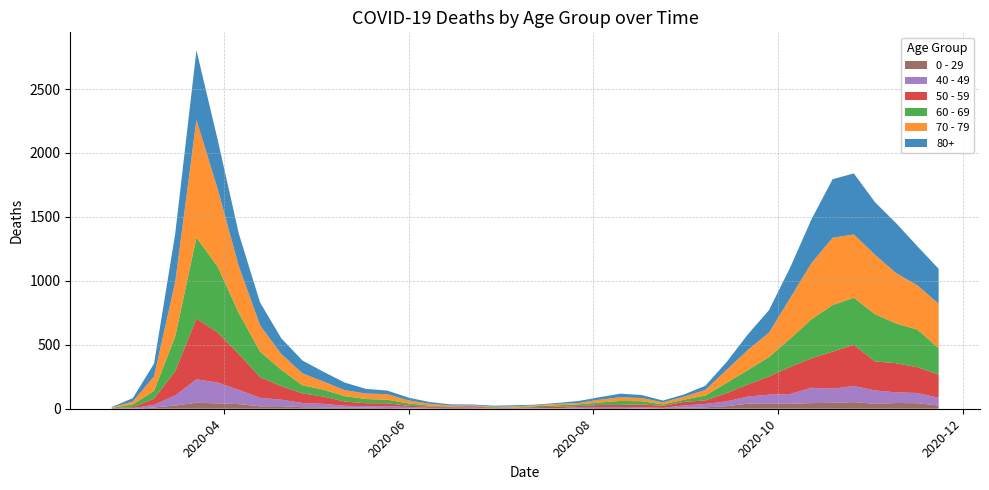

Reading right to left, what are all the values shown in this chart?

80+: 2020-11-23=273	2020-11-16=305	2020-11-09=390	2020-11-02=411	2020-10-26=477	2020-10-19=458	2020-10-12=342	2020-10-05=239	2020-09-28=176	2020-09-21=122	2020-09-14=61	2020-09-07=33	2020-08-31=17	2020-08-24=14	2020-08-17=23	2020-08-10=28	2020-08-03=20	2020-07-27=15	2020-07-20=7	2020-07-13=5	2020-07-06=9	2020-06-29=7	2020-06-22=6	2020-06-15=9	2020-06-08=13	2020-06-01=22	2020-05-25=28	2020-05-18=36	2020-05-11=59	2020-05-04=76	2020-04-27=100	2020-04-20=123	2020-04-13=178	2020-04-06=255	2020-03-30=385	2020-03-23=544	2020-03-16=377	2020-03-09=100	2020-03-02=27	2020-02-24=3
70 - 79: 2020-11-23=348	2020-11-16=346	2020-11-09=394	2020-11-02=464	2020-10-26=495	2020-10-19=526	2020-10-12=439	2020-10-05=318	2020-09-28=191	2020-09-21=157	2020-09-14=102	2020-09-07=43	2020-08-31=24	2020-08-24=16	2020-08-17=25	2020-08-10=29	2020-08-03=21	2020-07-27=11	2020-07-20=11	2020-07-13=7	2020-07-06=8	2020-06-29=5	2020-06-22=5	2020-06-15=6	2020-06-08=14	2020-06-01=24	2020-05-25=43	2020-05-18=43	2020-05-11=47	2020-05-04=63	2020-04-27=94	2020-04-20=123	2020-04-13=206	2020-04-06=365	2020-03-30=608	2020-03-23=920	2020-03-16=427	2020-03-09=113	2020-03-02=22	2020-02-24=4
60 - 69: 2020-11-23=206	2020-11-16=294	2020-11-09=310	2020-11-02=370	2020-10-26=368	2020-10-19=364	2020-10-12=305	2020-10-05=221	2020-09-28=152	2020-09-21=112	2020-09-14=80	2020-09-07=39	2020-08-31=17	2020-08-24=12	2020-08-17=25	2020-08-10=31	2020-08-03=19	2020-07-27=13	2020-07-20=12	2020-07-13=8	2020-07-06=3	2020-06-29=6	2020-06-22=3	2020-06-15=3	2020-06-08=8	2020-06-01=18	2020-05-25=28	2020-05-18=33	2020-05-11=42	2020-05-04=54	2020-04-27=63	2020-04-20=128	2020-04-13=199	2020-04-06=320	2020-03-30=514	2020-03-23=634	2020-03-16=272	2020-03-09=61	2020-03-02=22	2020-02-24=2
50 - 59: 2020-11-23=182	2020-11-16=202	2020-11-09=228	2020-11-02=227	2020-10-26=322	2020-10-19=290	2020-10-12=230	2020-10-05=212	2020-09-28=142	2020-09-21=95	2020-09-14=64	2020-09-07=28	2020-08-31=28	2020-08-24=15	2020-08-17=22	2020-08-10=16	2020-08-03=16	2020-07-27=8	2020-07-20=12	2020-07-13=6	2020-07-06=5	2020-06-29=3	2020-06-22=9	2020-06-15=8	2020-06-08=10	2020-06-01=9	2020-05-25=23	2020-05-18=23	2020-05-11=33	2020-05-04=57	2020-04-27=75	2020-04-20=106	2020-04-13=163	2020-04-06=281	2020-03-30=392	2020-03-23=475	2020-03-16=190	2020-03-09=48	2020-03-02=7	2020-02-24=3
40 - 49: 2020-11-23=60	2020-11-16=80	2020-11-09=83	2020-11-02=105	2020-10-26=126	2020-10-19=111	2020-10-12=120	2020-10-05=76	2020-09-28=72	2020-09-21=55	2020-09-14=38	2020-09-07=26	2020-08-31=17	2020-08-24=2	2020-08-17=10	2020-08-10=8	2020-08-03=8	2020-07-27=10	2020-07-20=2	2020-07-13=4	2020-07-06=1	2020-06-29=1	2020-06-22=5	2020-06-15=2	2020-06-08=3	2020-06-01=12	2020-05-25=14	2020-05-18=12	2020-05-11=13	2020-05-04=27	2020-04-27=33	2020-04-20=51	2020-04-13=66	2020-04-06=111	2020-03-30=163	2020-03-23=183	2020-03-16=79	2020-03-09=21	2020-03-02=5	2020-02-24=0
0 - 29: 2020-11-23=25	2020-11-16=43	2020-11-09=45	2020-11-02=38	2020-10-26=52	2020-10-19=46	2020-10-12=44	2020-10-05=39	2020-09-28=38	2020-09-21=40	2020-09-14=20	2020-09-07=11	2020-08-31=9	2020-08-24=5	2020-08-17=2	2020-08-10=6	2020-08-03=6	2020-07-27=3	2020-07-20=1	2020-07-13=2	2020-07-06=1	2020-06-29=2	2020-06-22=5	2020-06-15=6	2020-06-08=4	2020-06-01=2	2020-05-25=6	2020-05-18=8	2020-05-11=10	2020-05-04=11	2020-04-27=12	2020-04-20=20	2020-04-13=19	2020-04-06=36	2020-03-30=42	2020-03-23=47	2020-03-16=25	2020-03-09=10	2020-03-02=0	2020-02-24=1